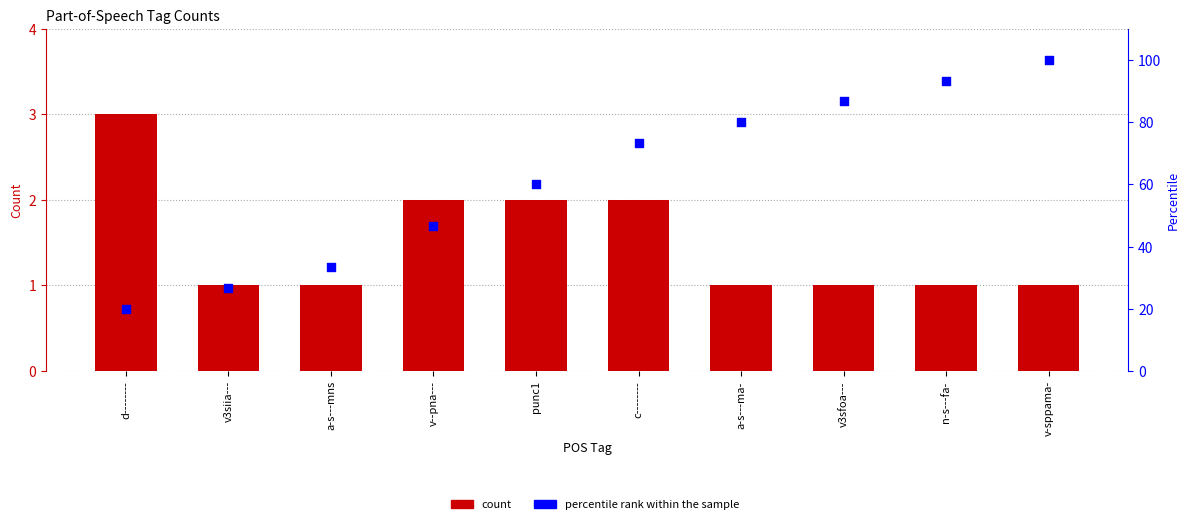

Which series has the largest total across all categories?

percentile rank within the sample